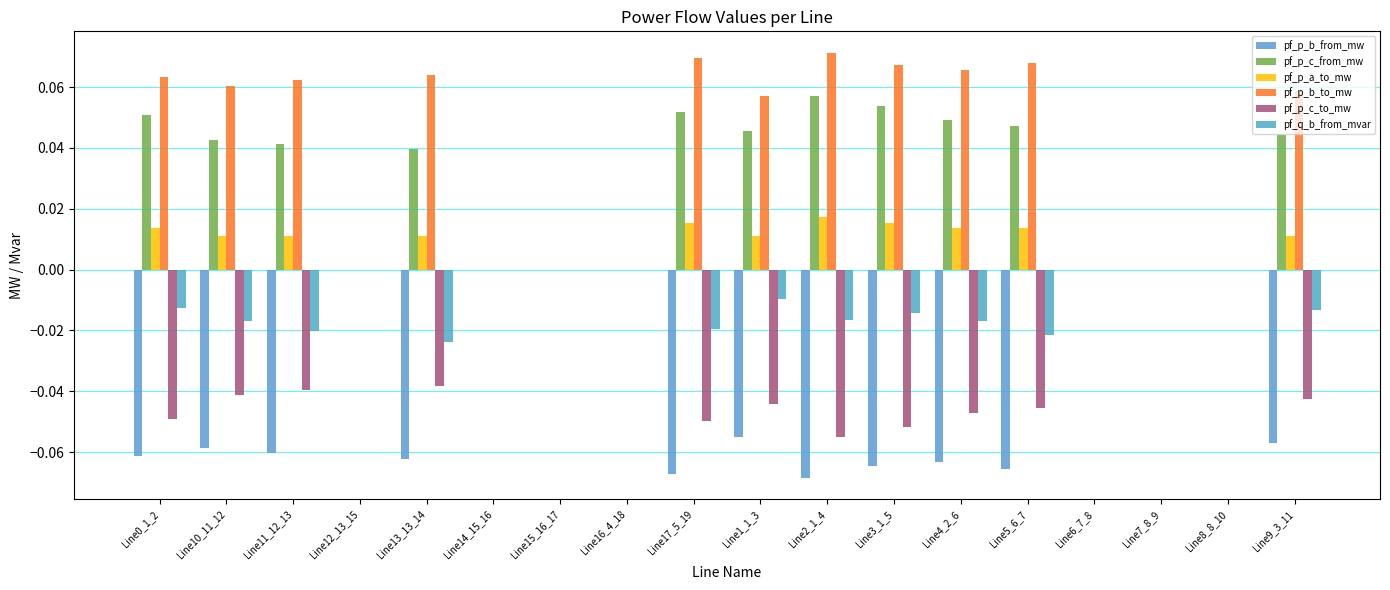

Reading left to right, transcribe all the data shown in this chart.

pf_p_b_from_mw: -0.1	-0.1	-0.1	-0.0	-0.1	-0.0	-0.0	-0.0	-0.1	-0.1	-0.1	-0.1	-0.1	-0.1	-0.0	-0.0	-0.0	-0.1
pf_p_c_from_mw: 0.1	0.0	0.0	-0.0	0.0	-0.0	-0.0	-0.0	0.1	0.0	0.1	0.1	0.0	0.0	-0.0	-0.0	-0.0	0.0
pf_p_a_to_mw: 0.0	0.0	0.0	-0.0	0.0	-0.0	-0.0	-0.0	0.0	0.0	0.0	0.0	0.0	0.0	-0.0	-0.0	-0.0	0.0
pf_p_b_to_mw: 0.1	0.1	0.1	0.0	0.1	0.0	0.0	0.0	0.1	0.1	0.1	0.1	0.1	0.1	0.0	0.0	0.0	0.1
pf_p_c_to_mw: -0.0	-0.0	-0.0	0.0	-0.0	0.0	0.0	0.0	-0.0	-0.0	-0.1	-0.1	-0.0	-0.0	0.0	0.0	0.0	-0.0
pf_q_b_from_mvar: -0.0	-0.0	-0.0	0.0	-0.0	0.0	0.0	0.0	-0.0	-0.0	-0.0	-0.0	-0.0	-0.0	0.0	0.0	0.0	-0.0